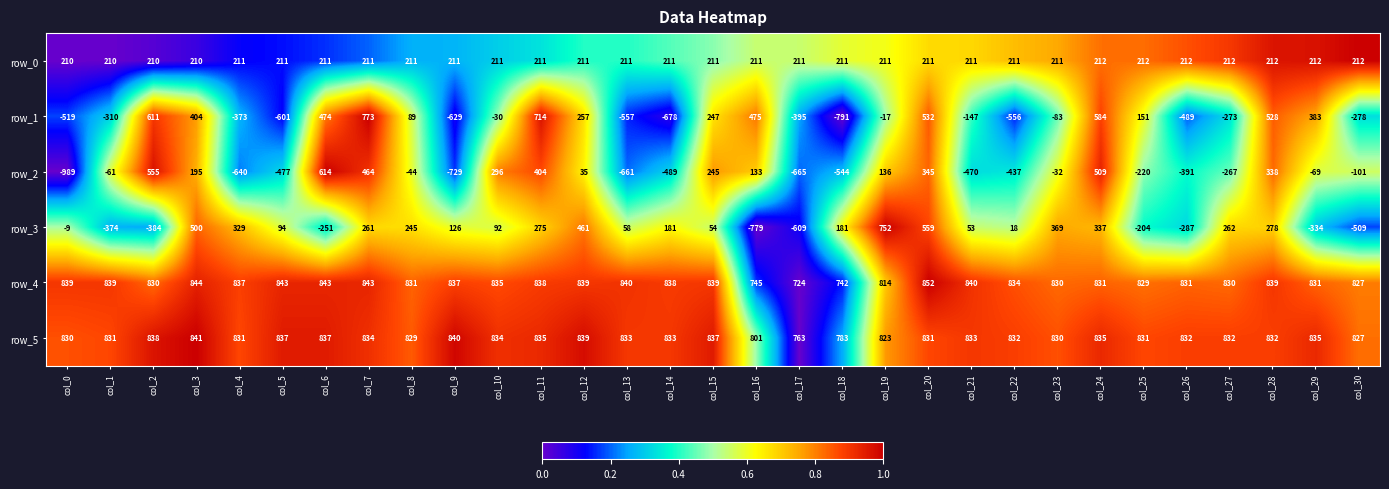

Which category has the lowest value in the row_3 series?

col_16